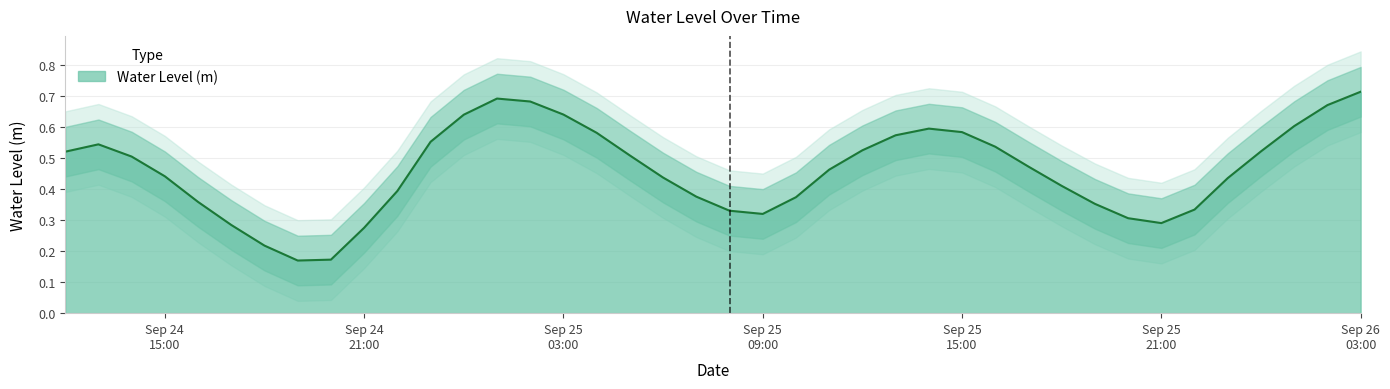

What is the difference between the maximum and minimum values?

0.5